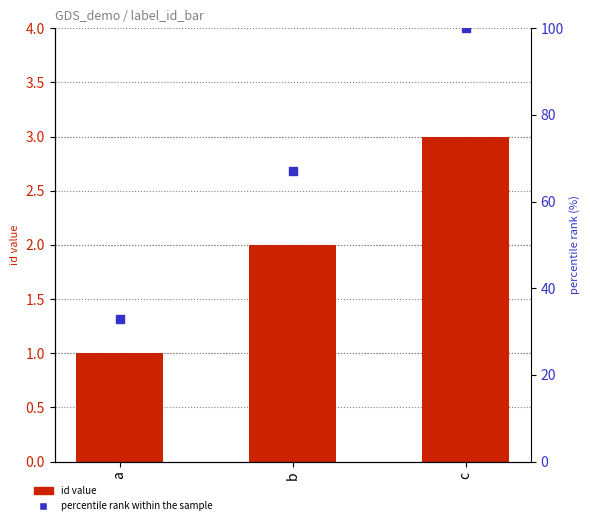

Are the bars grouped side by side (vs. stacked)?

Yes